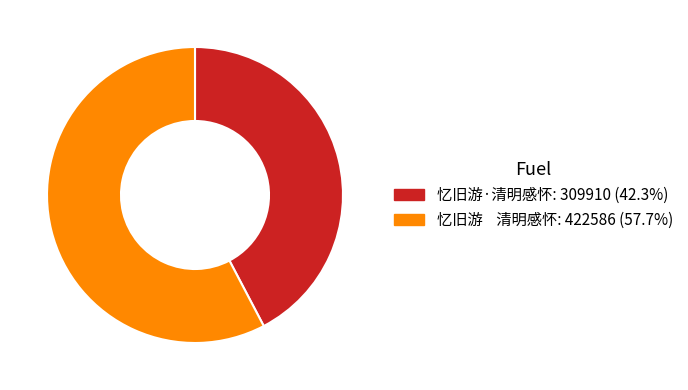

Is there a majority slice in this chart?

Yes